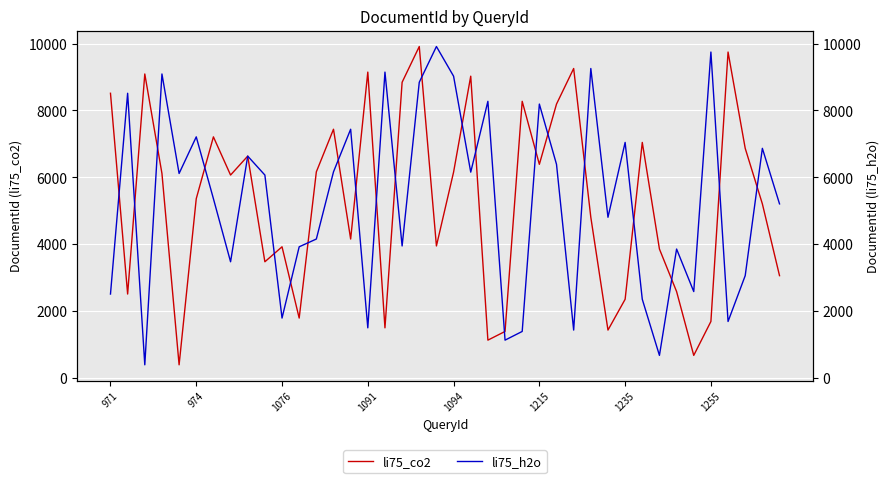

What is the difference between the second highest and second lowest values in the li75_h2o series?

9073